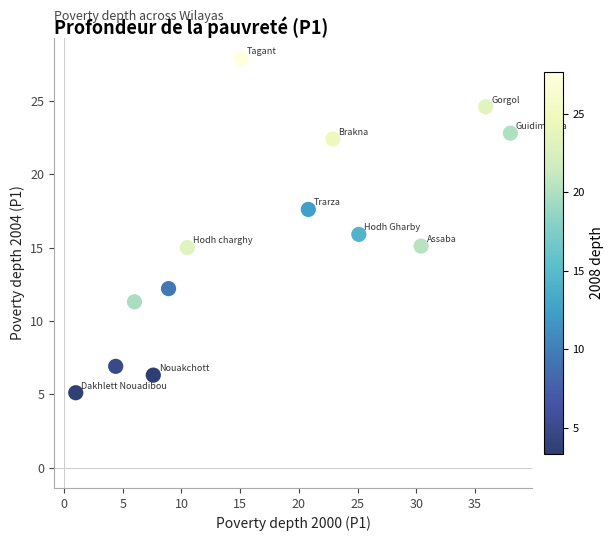

What is the range of X values (max minus min)?

37.0